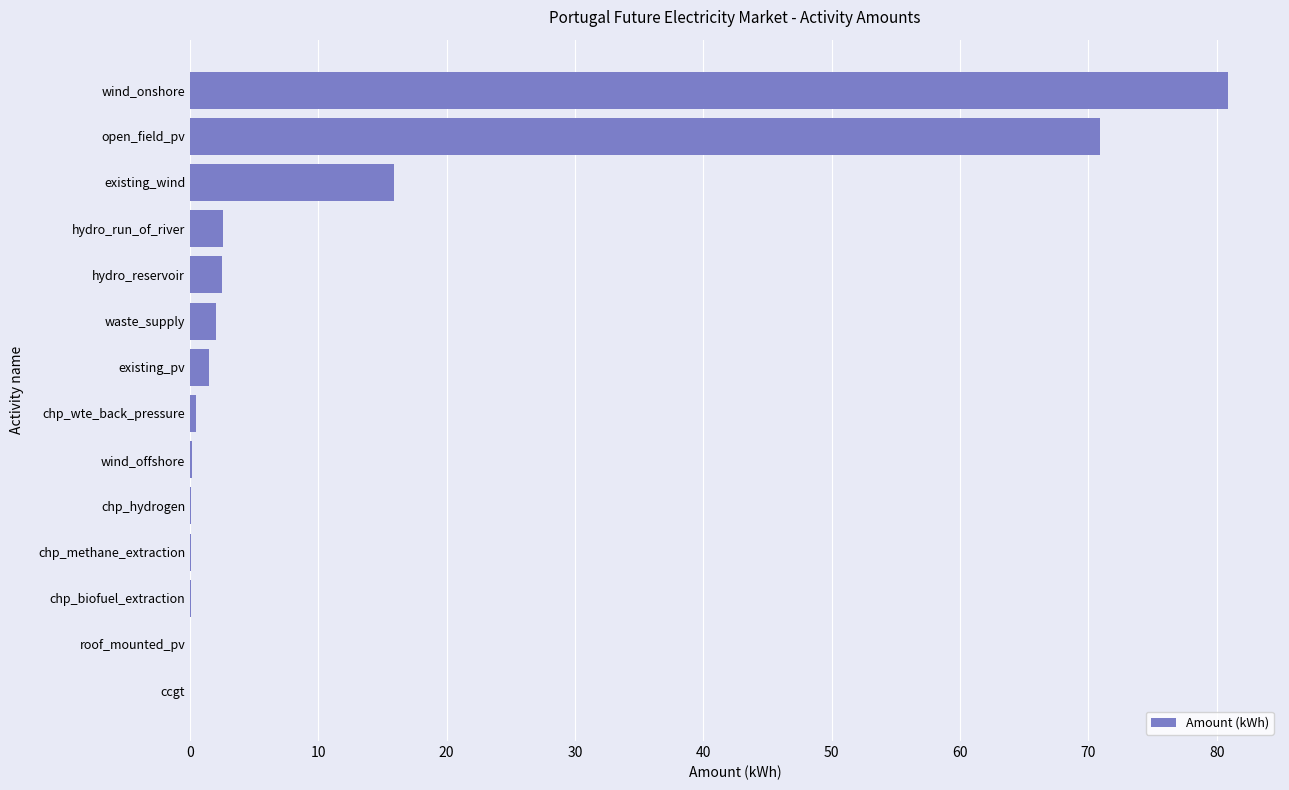

What is the maximum value shown in the chart?

80.9